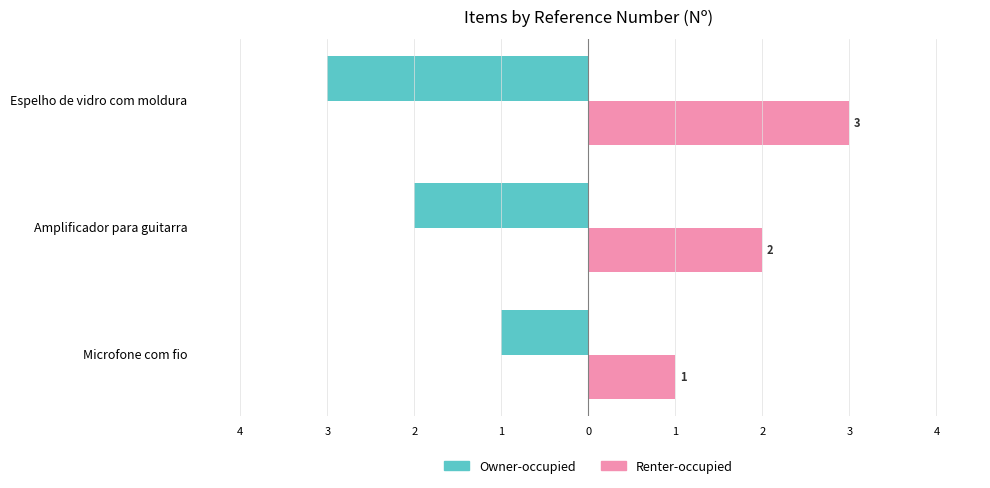

What are all the series names shown in the legend?

Owner-occupied, Renter-occupied